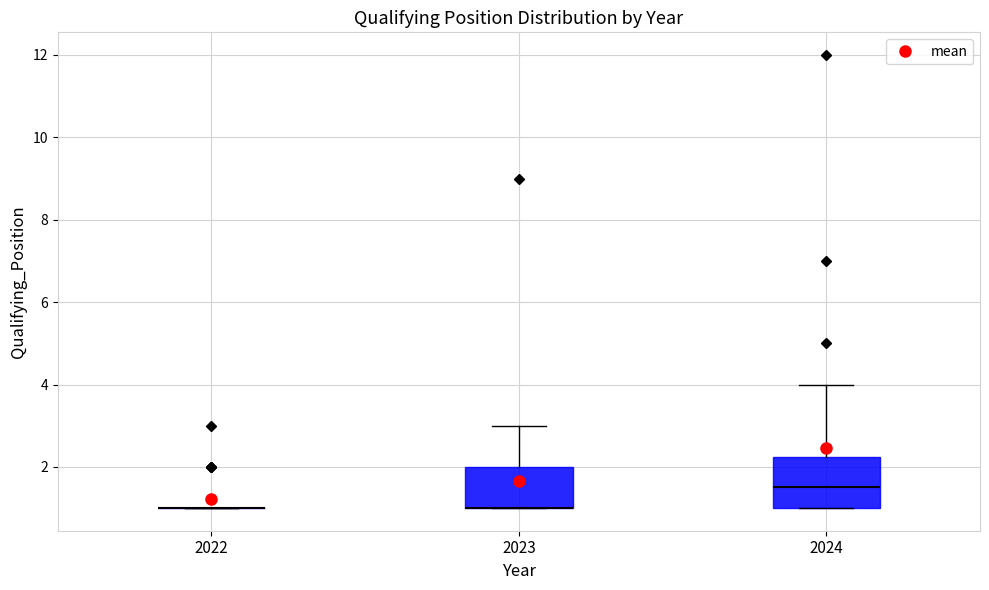

Reading left to right, read every box against the y-axis: the position of its median line, the range the box covers, and the ends of its whiskers. The values are not printed on the chart, so give them approximately, as read against the axis.

2022: box collapsed to a line at 1.0, whiskers 1.0 to 1.0
2023: median 1.0 (drawn on the box's lower edge), box 1.0 to 2.0, whiskers 1.0 to 3.0
2024: median 1.6, box 1.0 to 2.2, whiskers 1.0 to 4.0